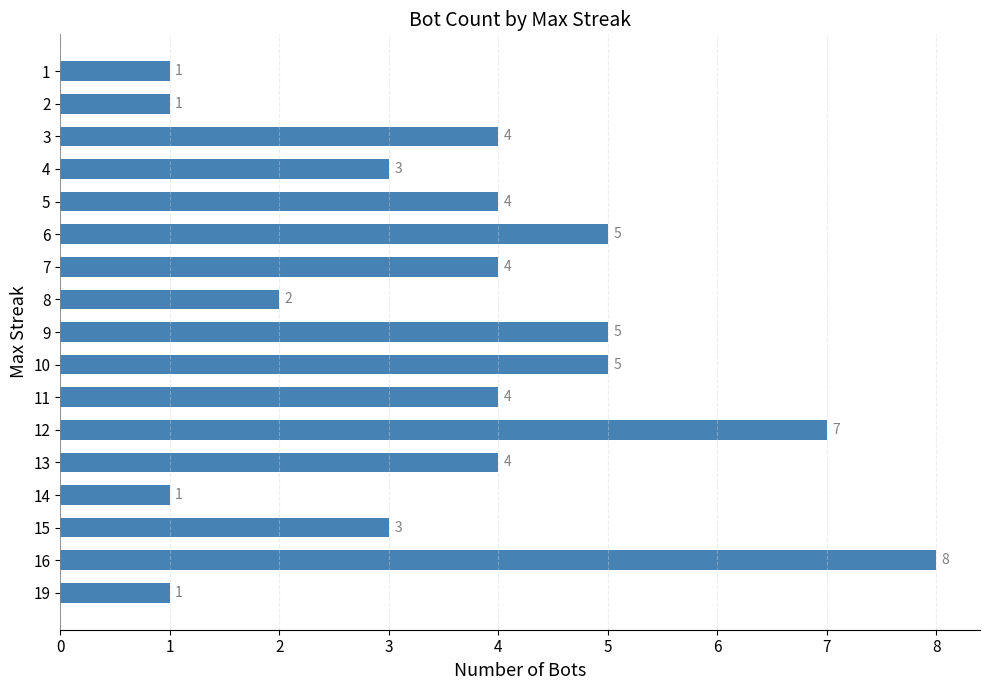

The value at 16 is 2. True or false?

False